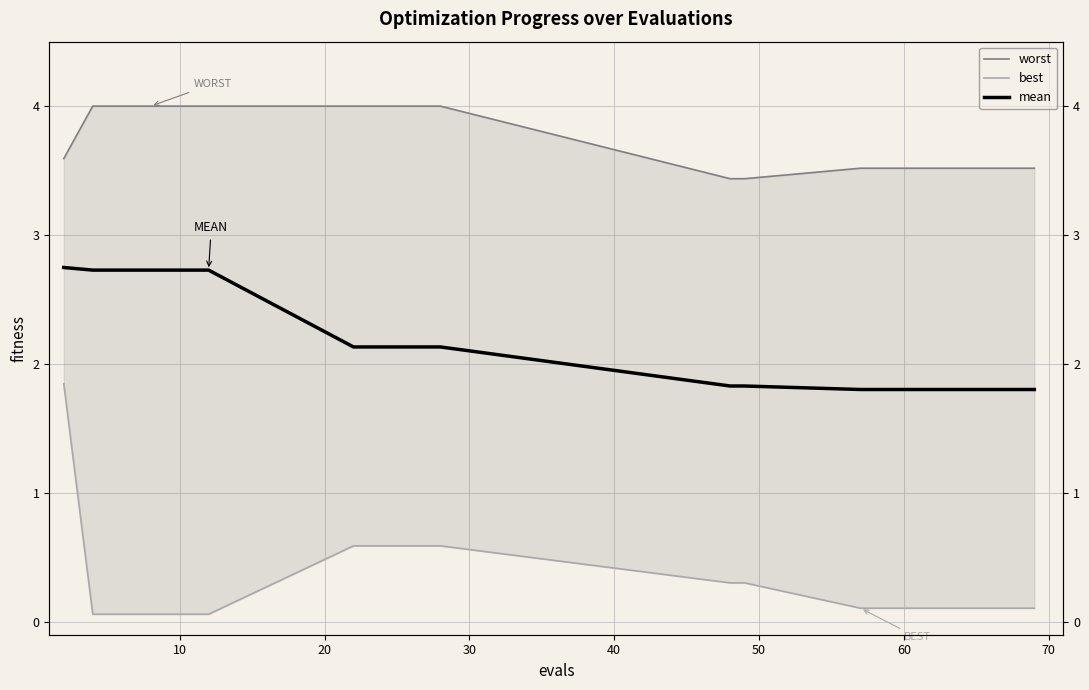

At 20, list the series in order from largest to smallest.

worst, mean, best